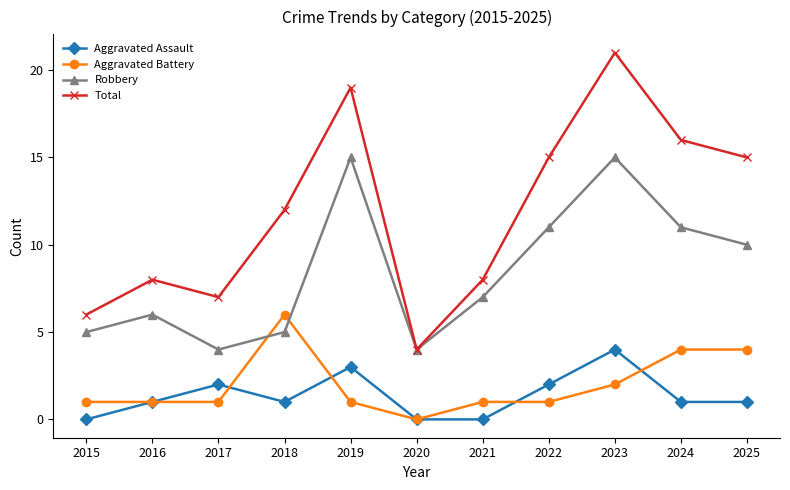

List the series in order of their peak value, lowest first.

Aggravated Assault, Aggravated Battery, Robbery, Total